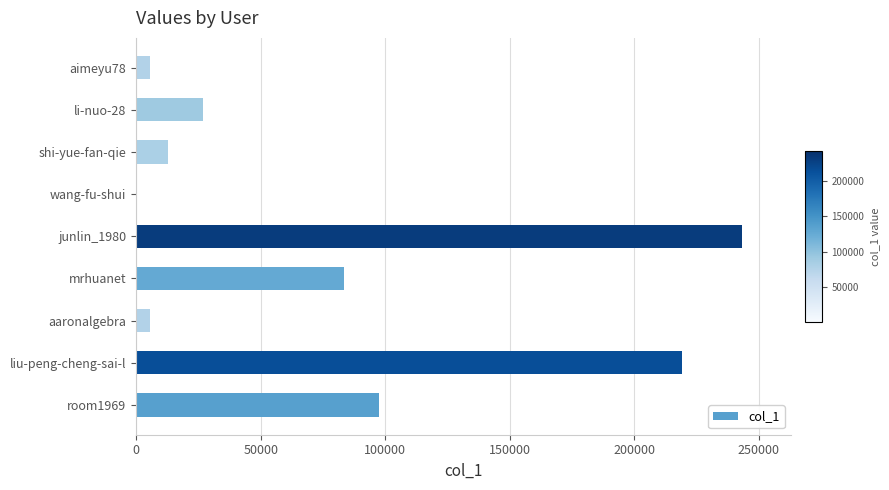

True or false: the data shows 5712 at aaronalgebra.

True